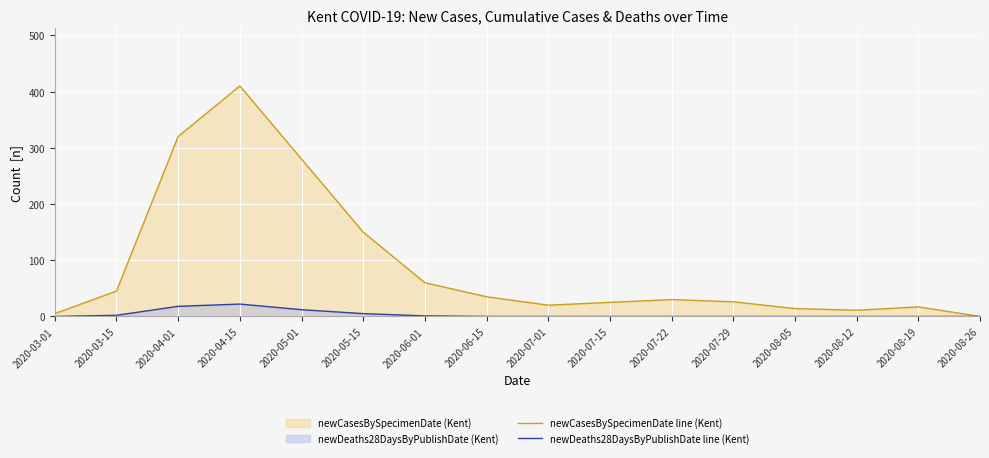

List the series in order of their peak value, lowest first.

newDeaths28DaysByPublishDate line (Kent), newCasesBySpecimenDate line (Kent)